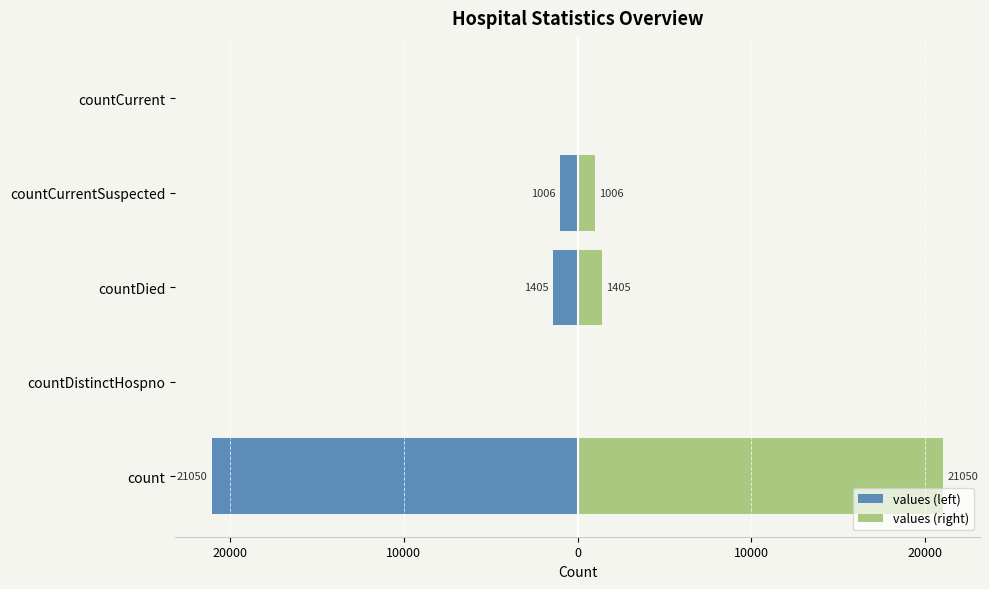

What is the difference between the maximum and minimum values in the values (left) series?

21050